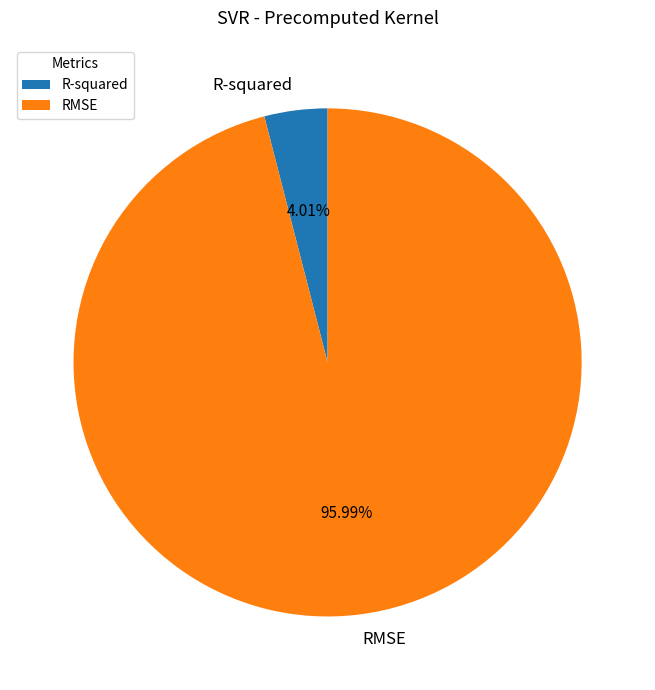

Is the sum of R-squared and RMSE greater than half?

Yes